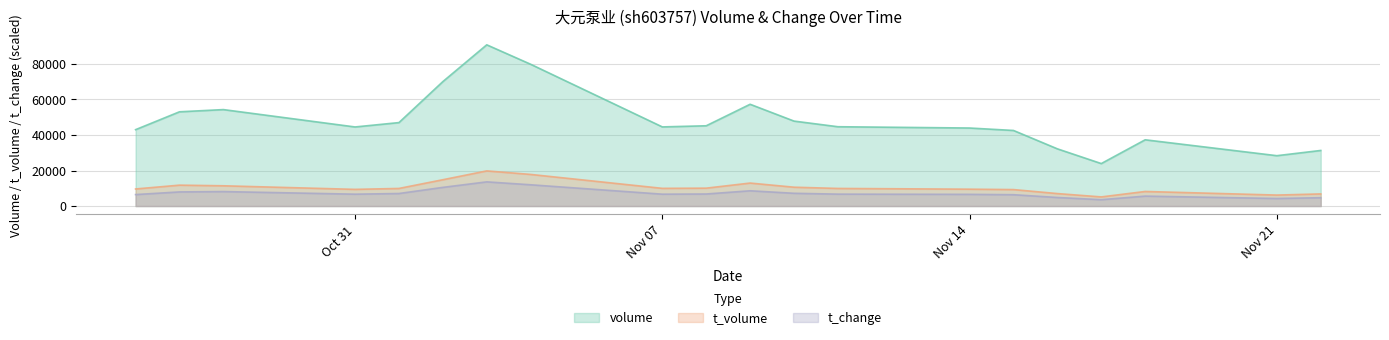

Rank the series at Oct 31 from lowest to highest value.

t_change, t_volume, volume